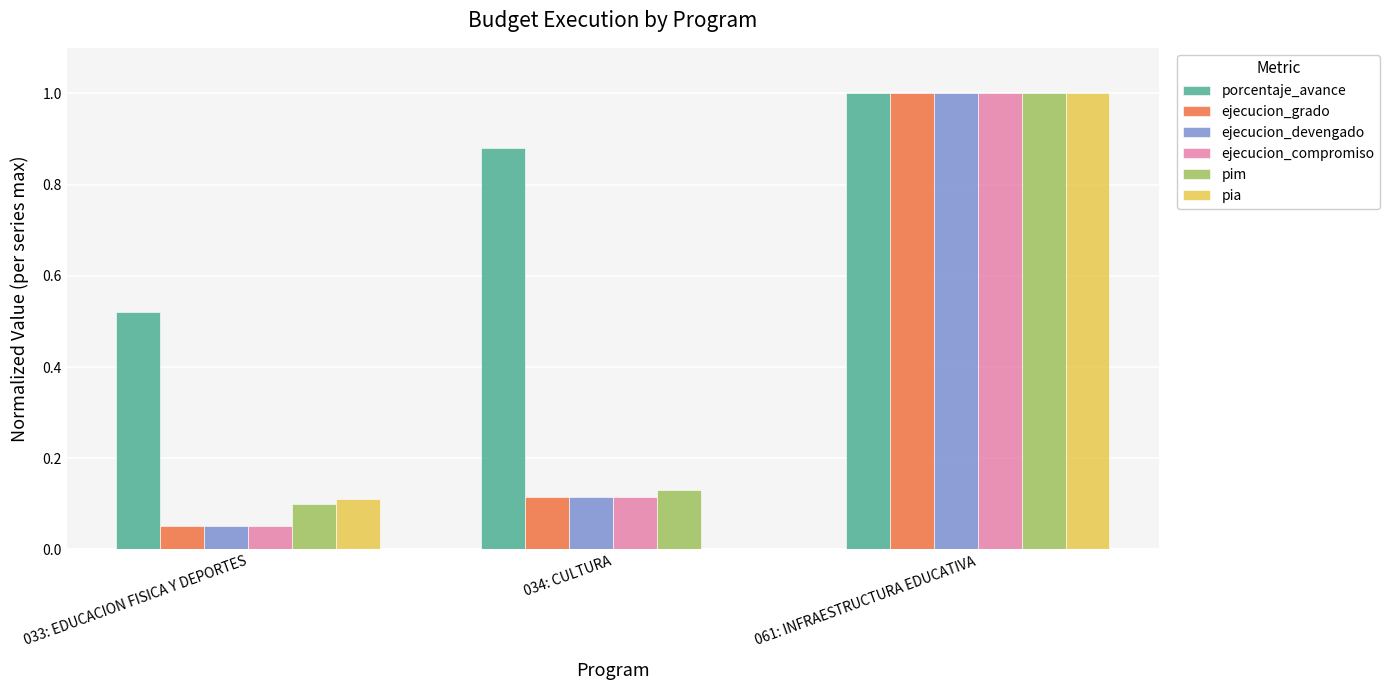

Is the value of ejecucion_grado at 033: EDUCACION FISICA Y DEPORTES greater than the value of pia at 033: EDUCACION FISICA Y DEPORTES?

No